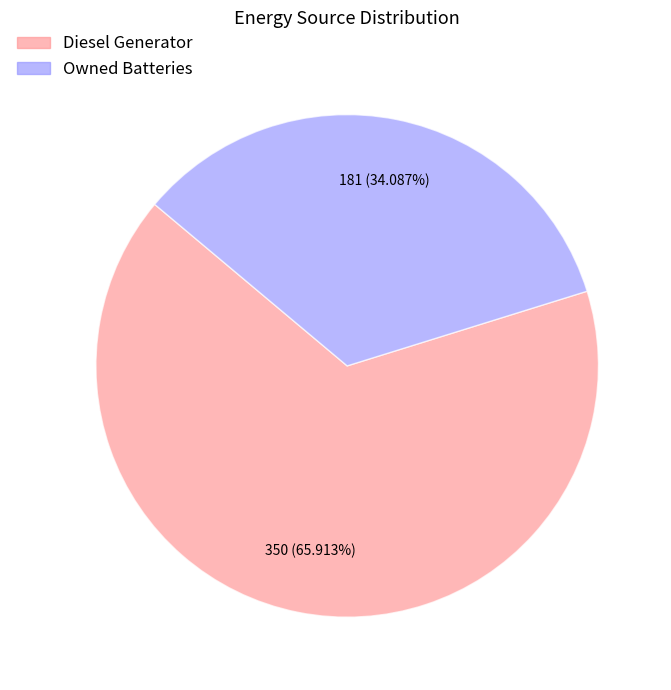

Is there a majority slice in this chart?

Yes